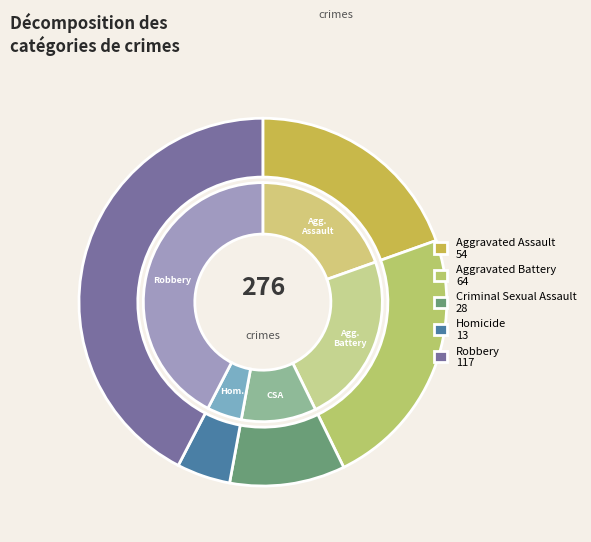

Which slice is the smallest?

Homicide